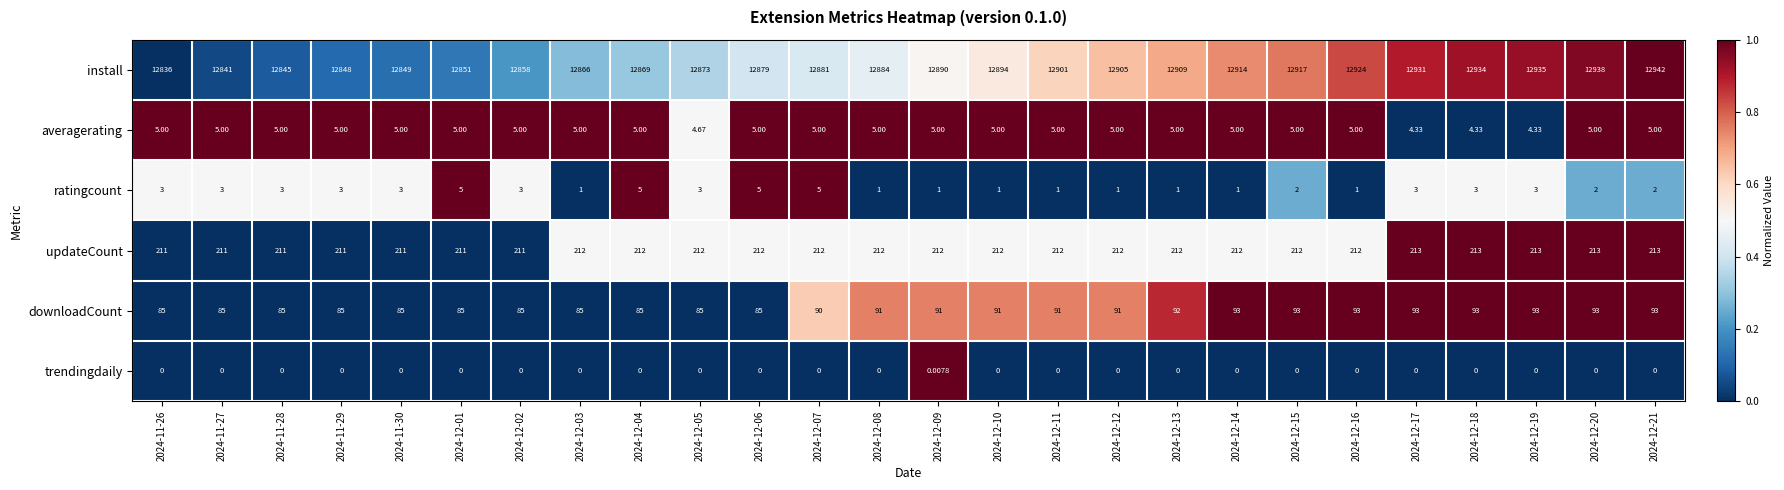

Is the value of trendingdaily at 2024-12-02 greater than the value of updateCount at 2024-12-16?

No